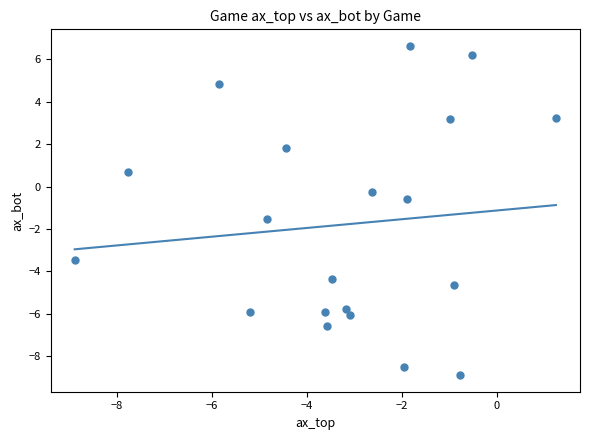

What is the range of X values (max minus min)?

10.1